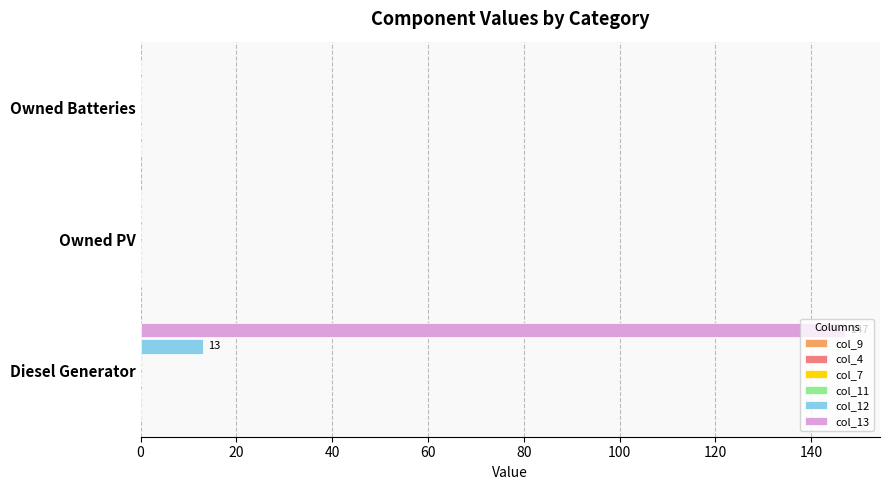

At which category is the sum across all series the highest?

Diesel Generator